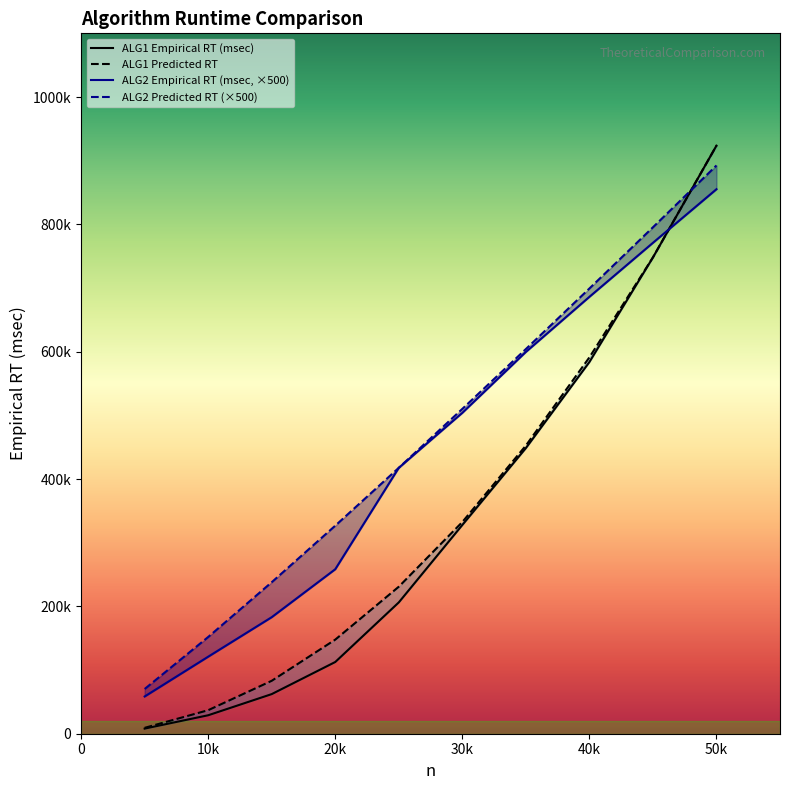

Where is ALG1 Predicted RT nearest to the value 466419?

35000